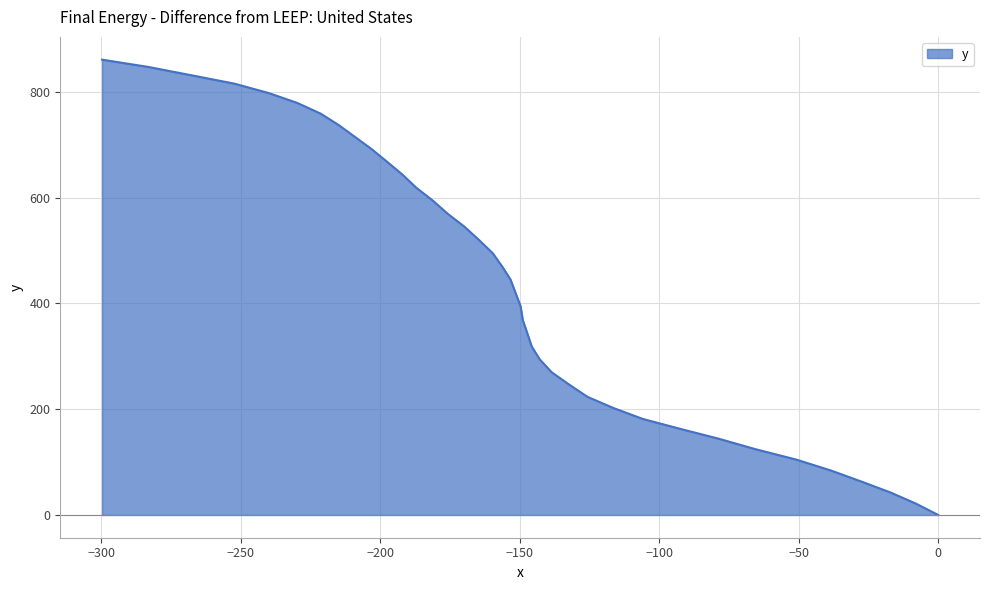

What is the average value?

435.3